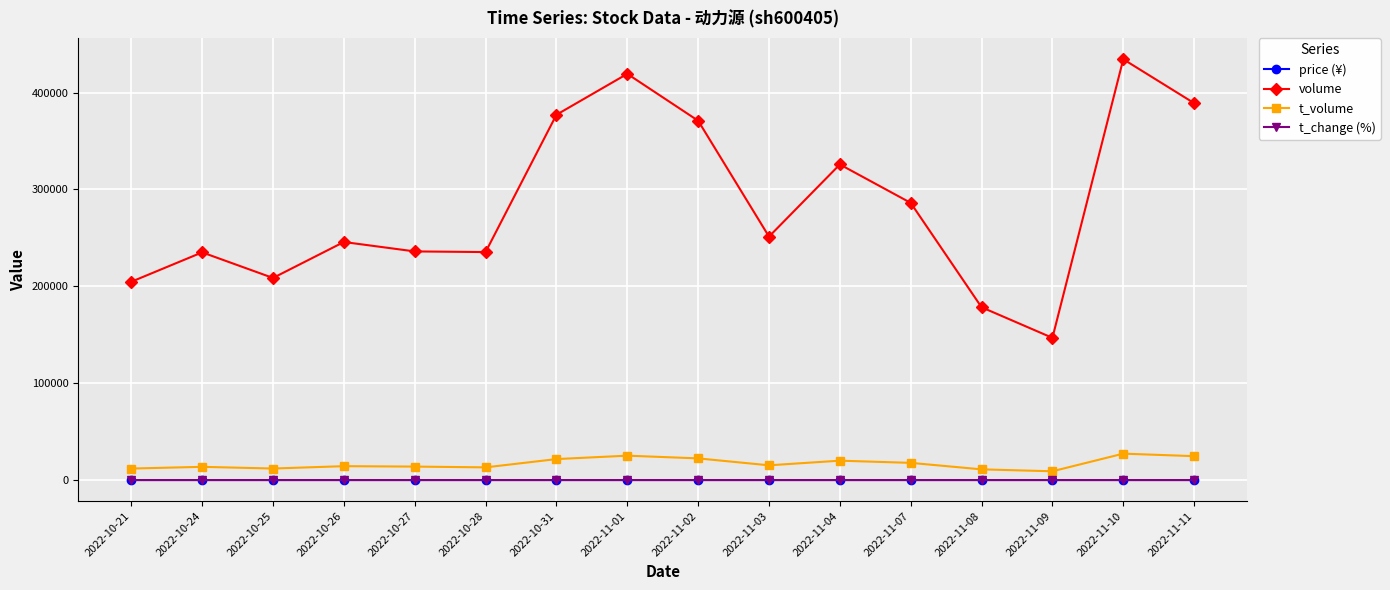

What is the difference between the highest and lowest values at 2022-10-26?

245706.6